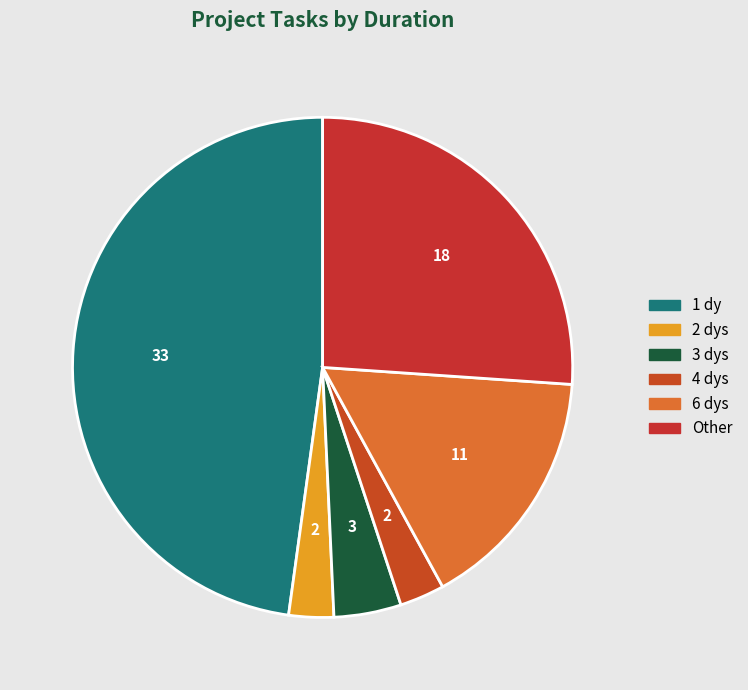

How many segments does this pie chart have?

6